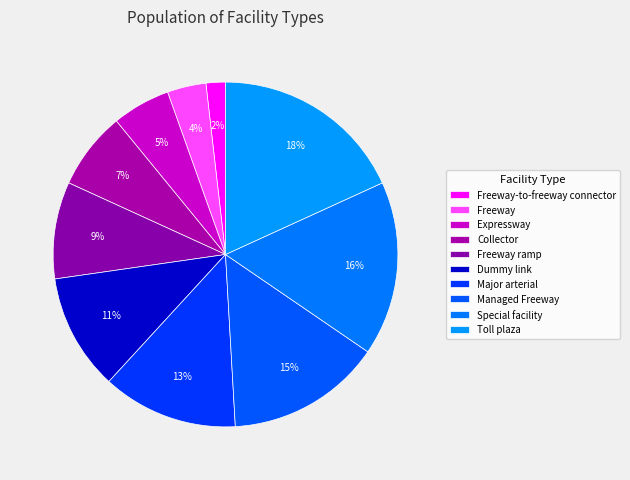

Does Freeway represent more than half of the total?

No